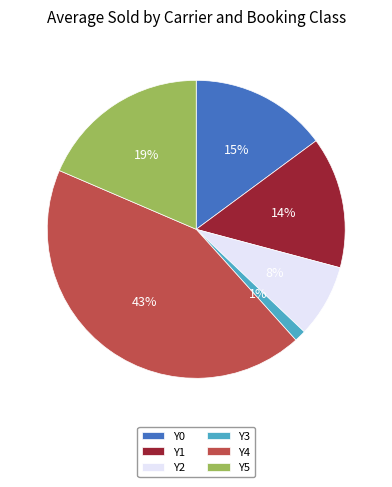

Between Y1 and Y2, which is larger?

Y1